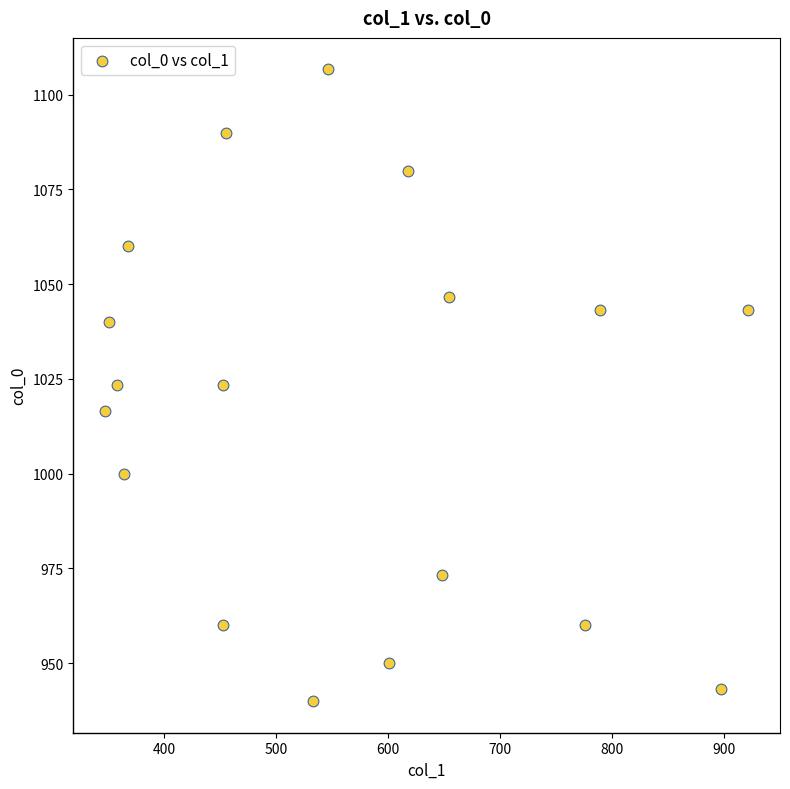

What is the range of Y values (max minus min)?

166.7